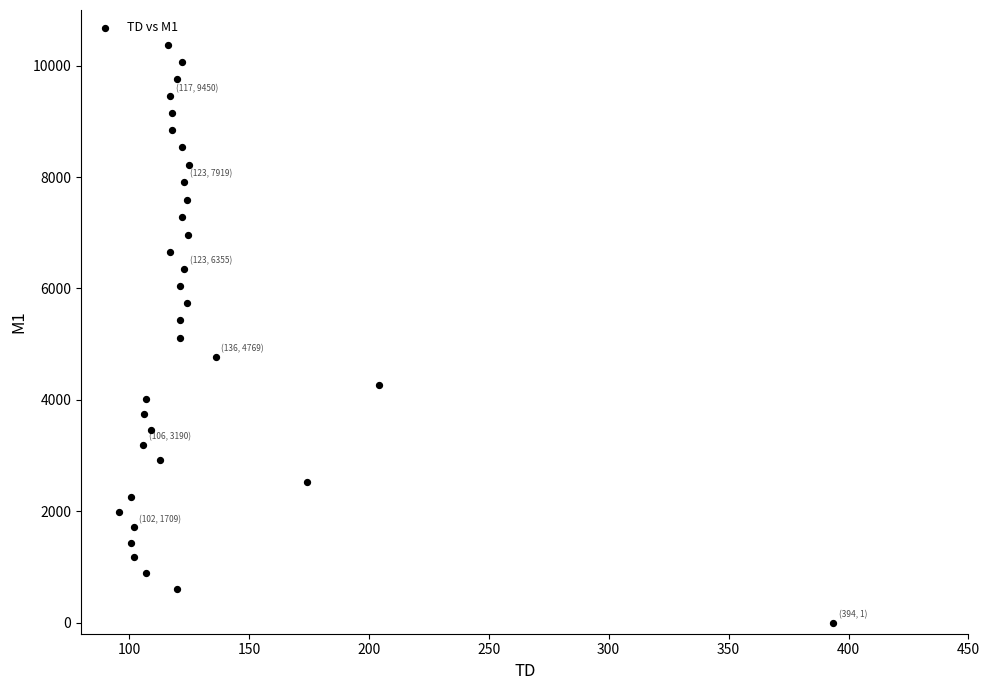

What is the range of Y values (max minus min)?

10367.6